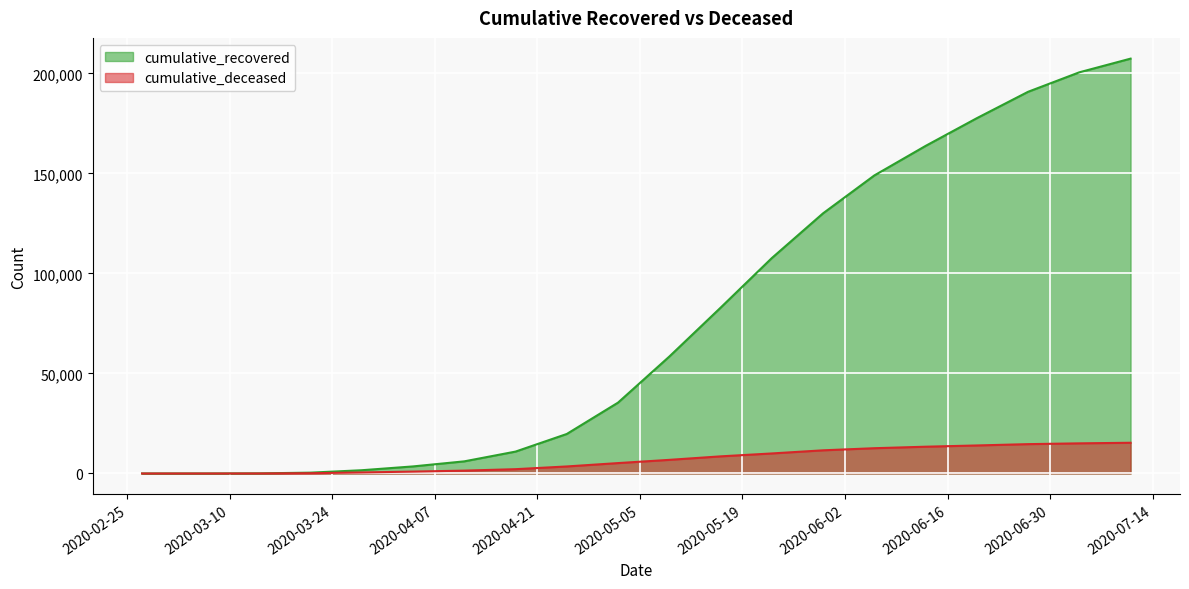

Does the chart display data point markers on the line(s)?

No